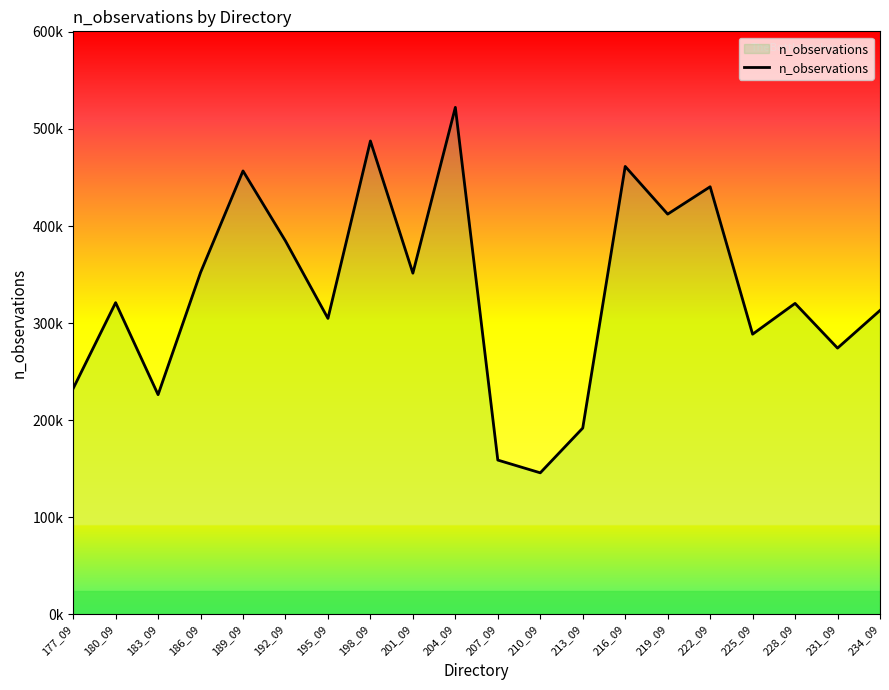

At which category does the chart reach its peak across all series?

204_09